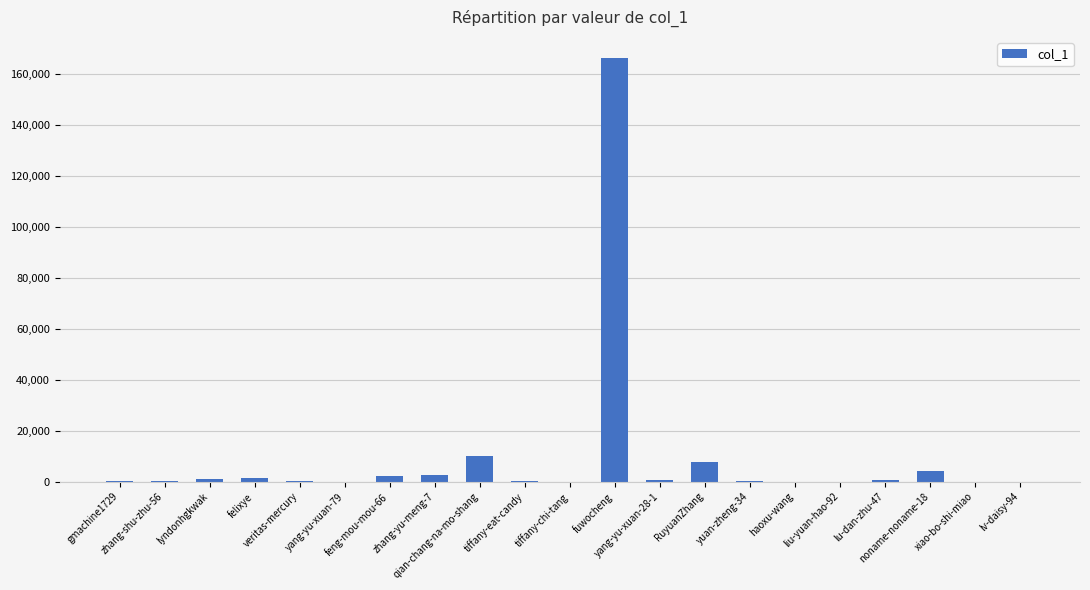

What is the maximum value shown in the chart?

166405